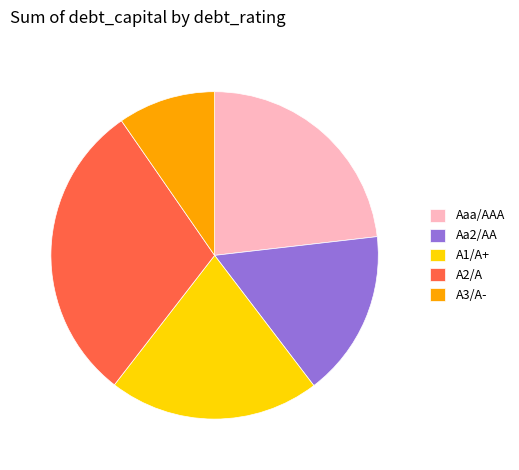

Is it true that Aa2/AA is 16% of the pie?

True